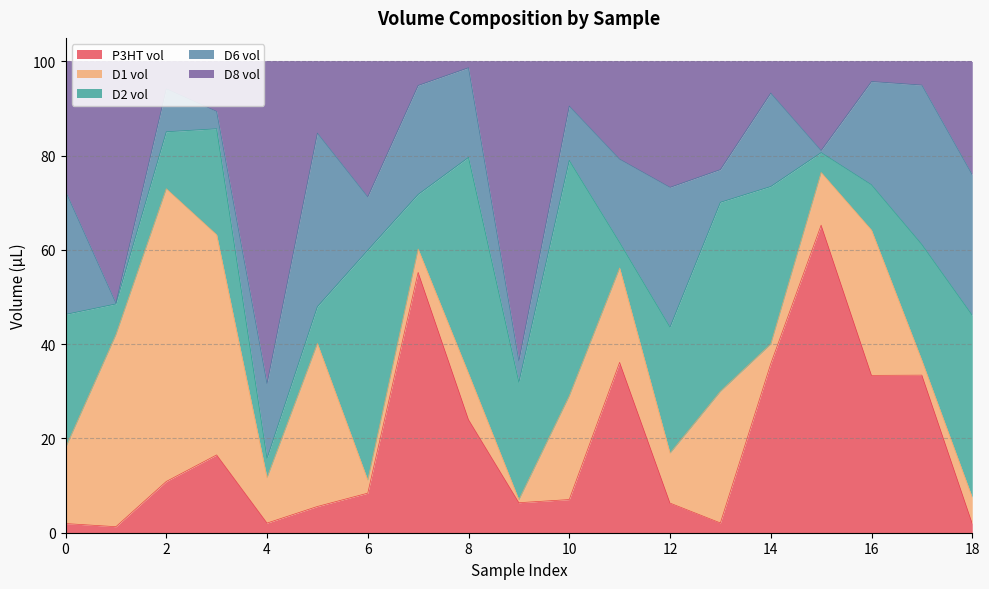

Which series has the largest range (max minus min)?

D8 vol